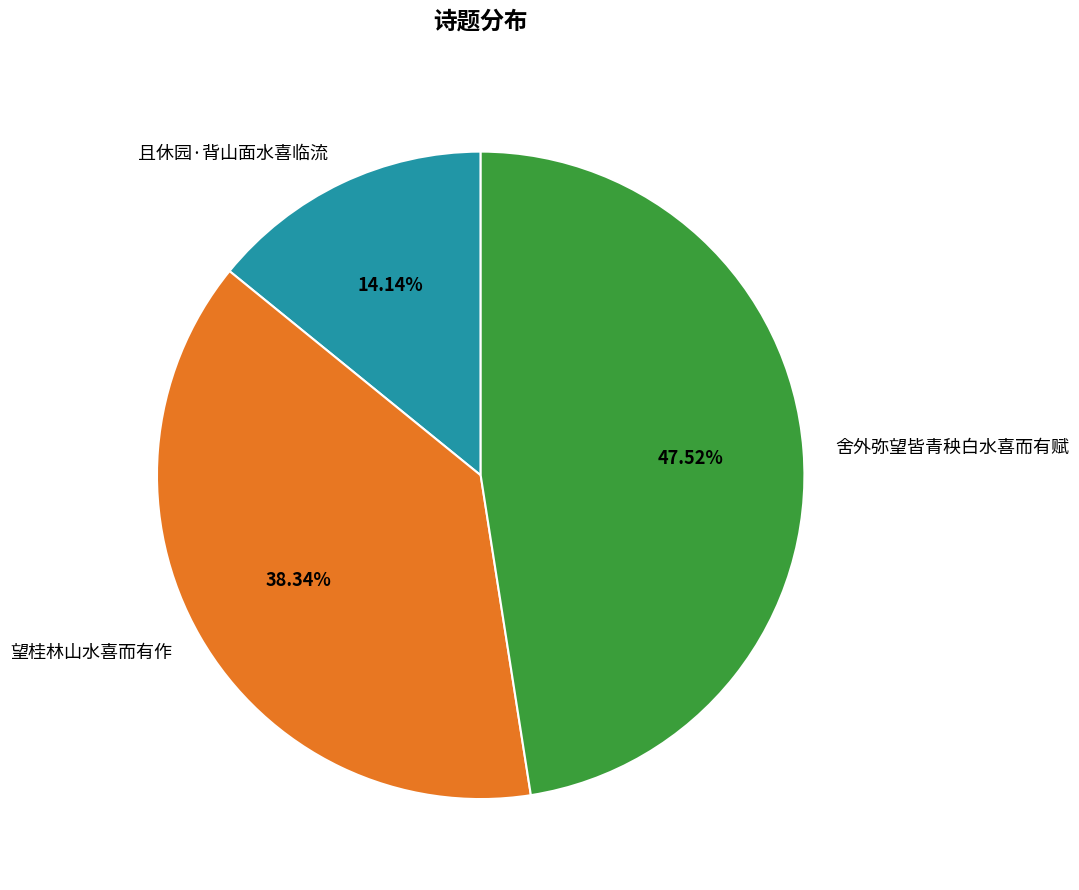

To the nearest percent, what is the average slice percentage?

33%